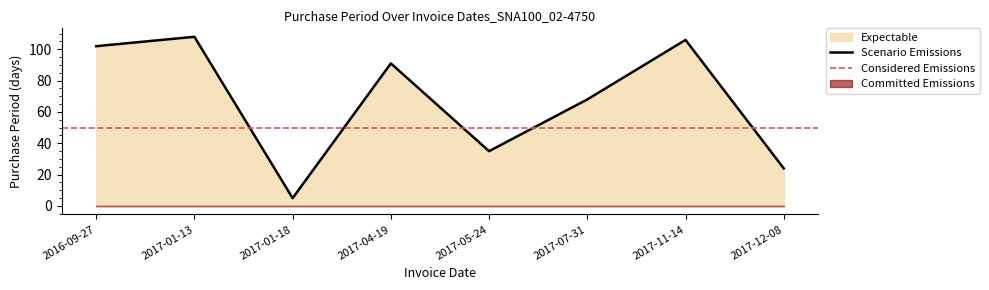

Which label corresponds to the largest value in the chart?

2017-01-13